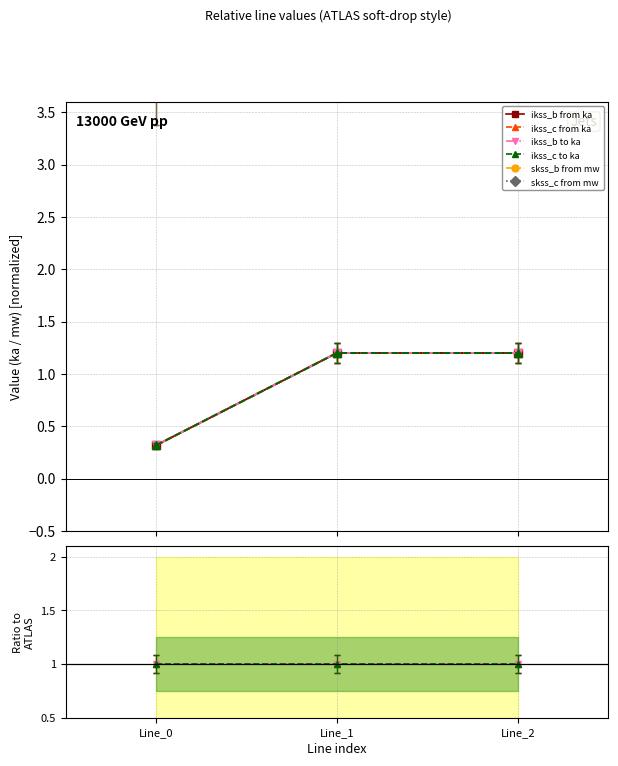

Where is pf_ikss_b_to_ka nearest to the value 0?

Line_0